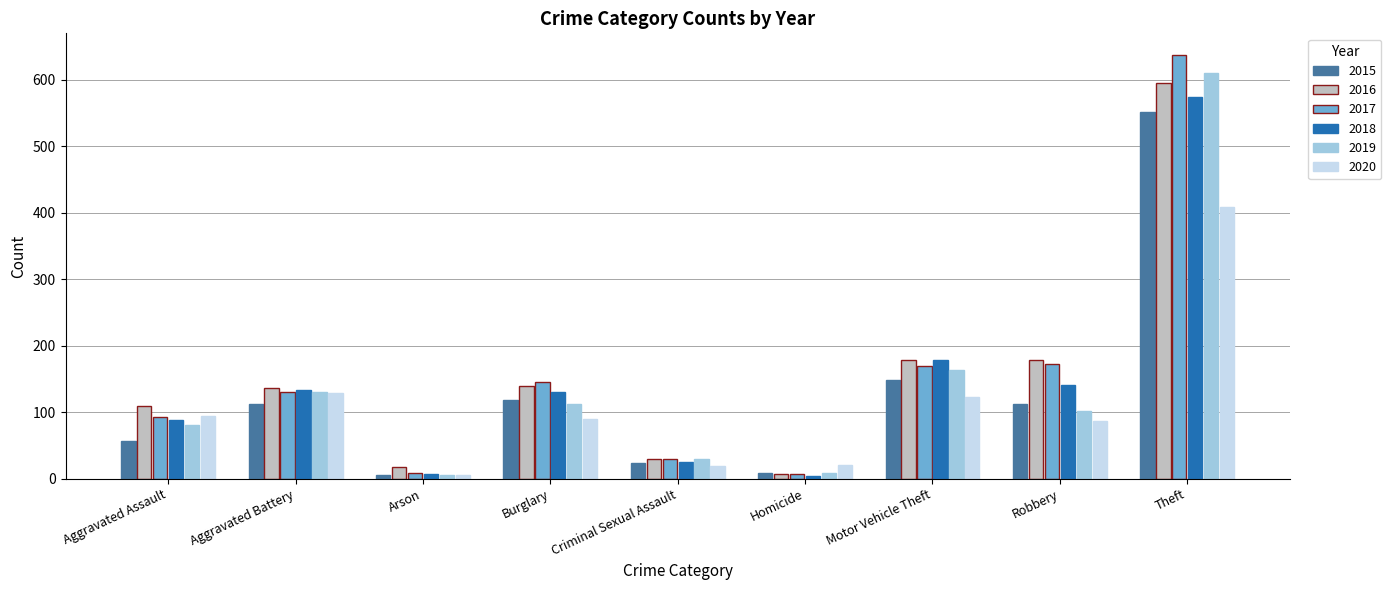

At which category is the sum across all series the highest?

Theft